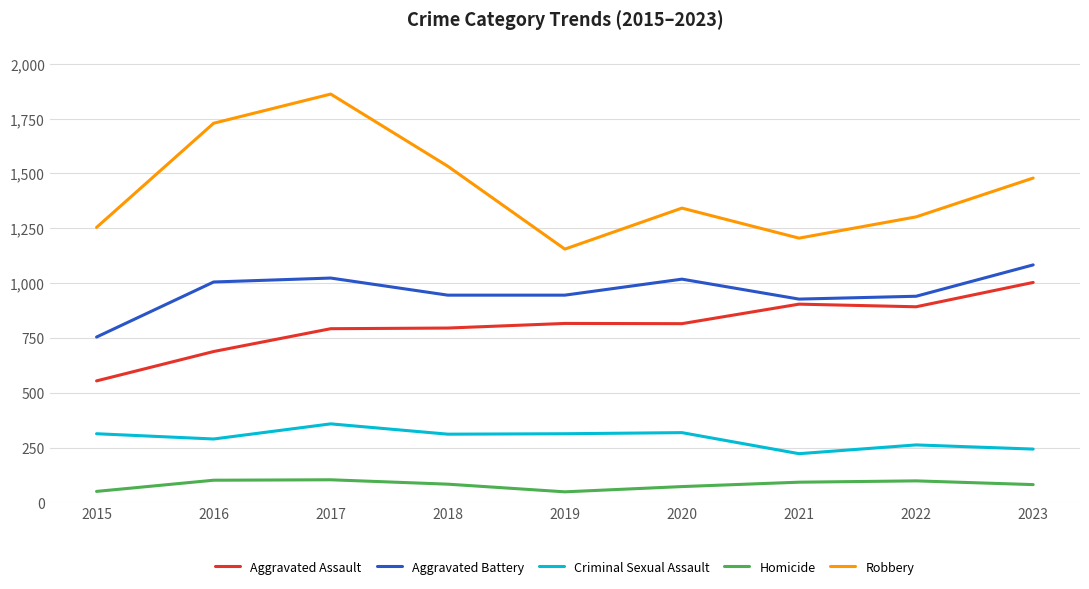

Is it true that Criminal Sexual Assault equals 318 at 2020?

True